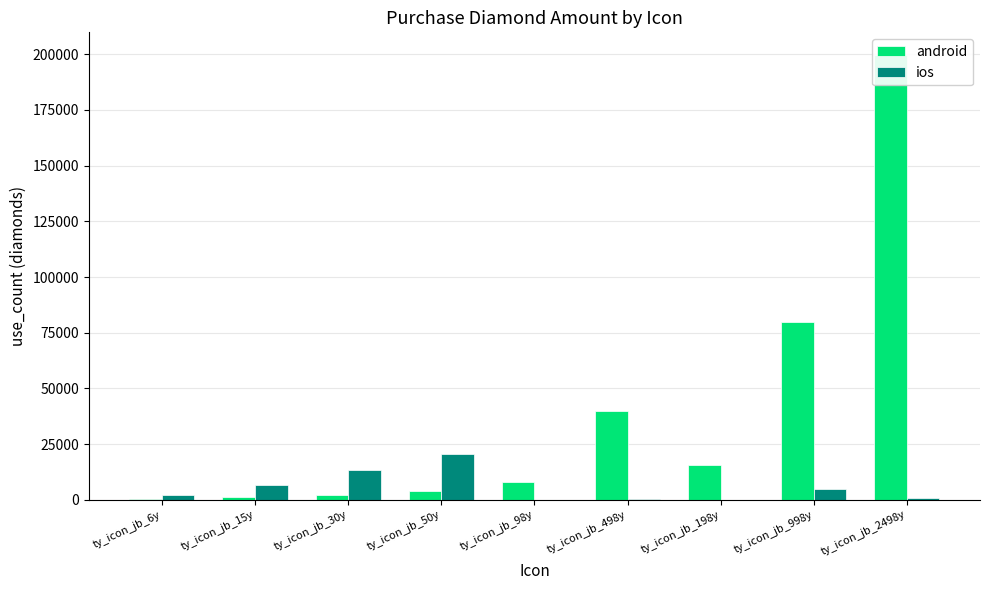

What is the minimum value for android?

480